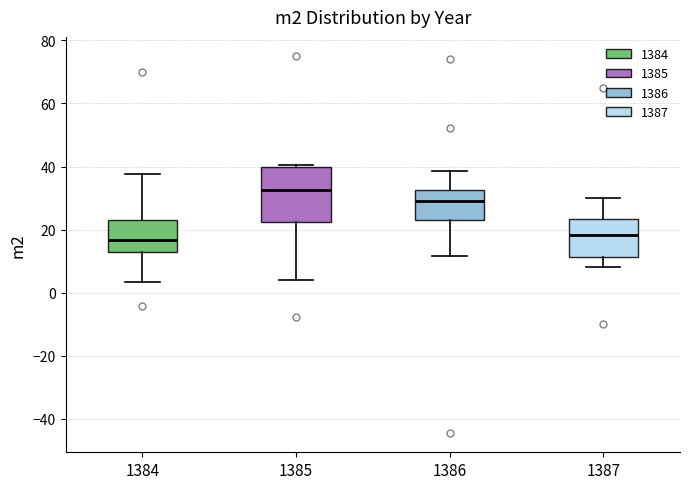

Comparing the boxes themselves (not the whiskers), which one is the tallest?

1385